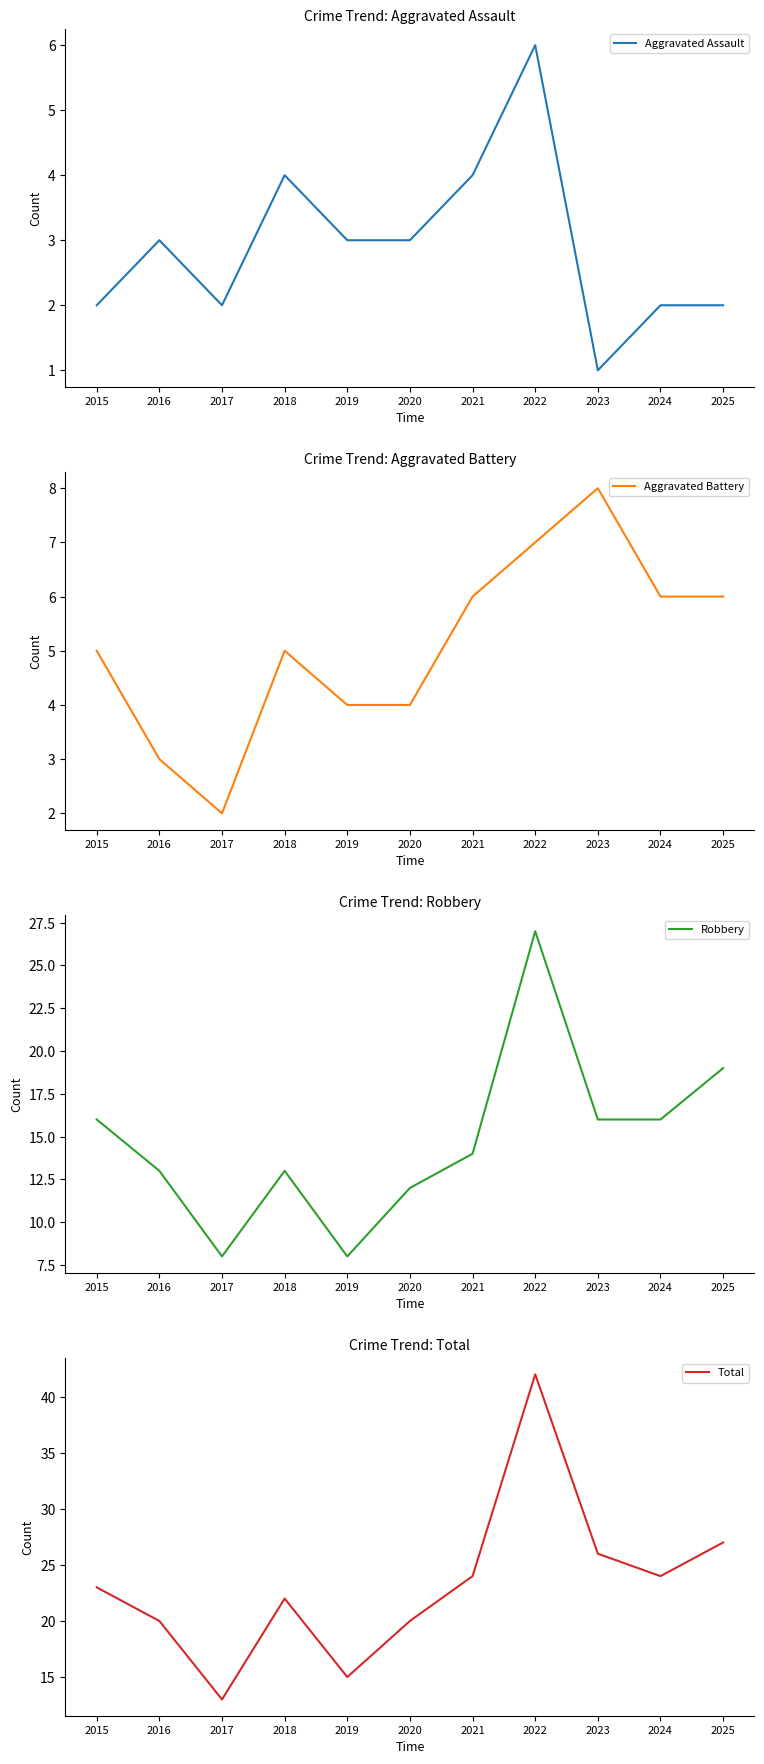

How many interior local peaks does the Aggravated Assault series have?

3